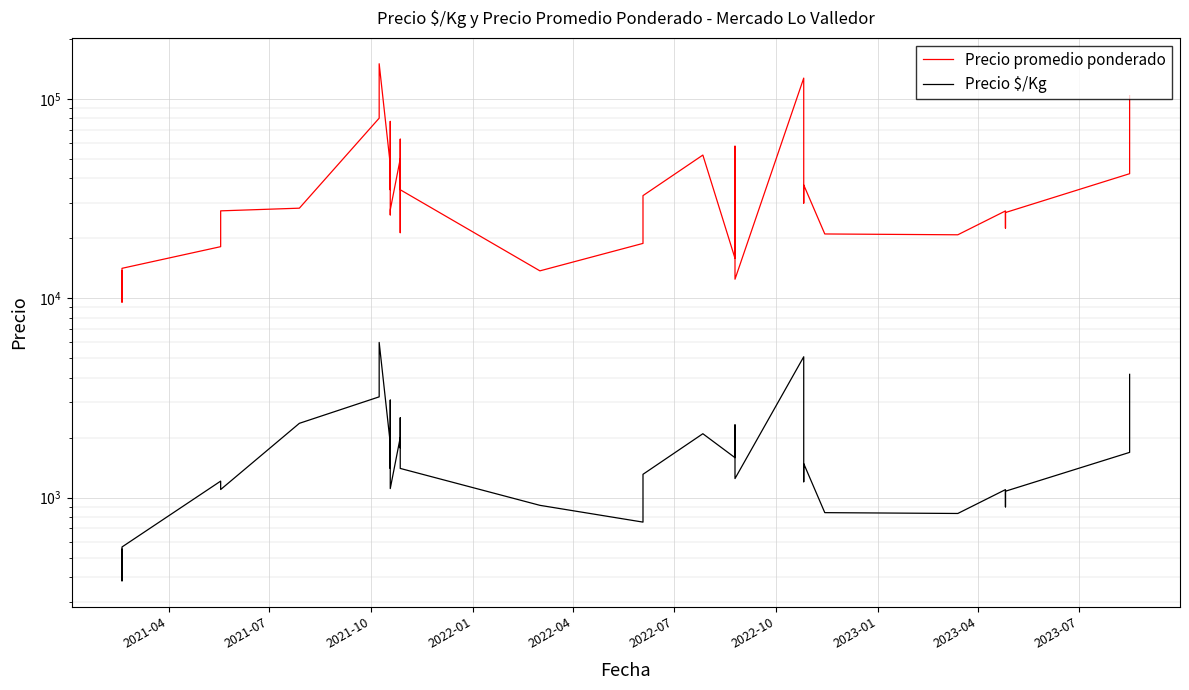

What are all the series names shown in the legend?

Precio promedio ponderado, Precio $/Kg